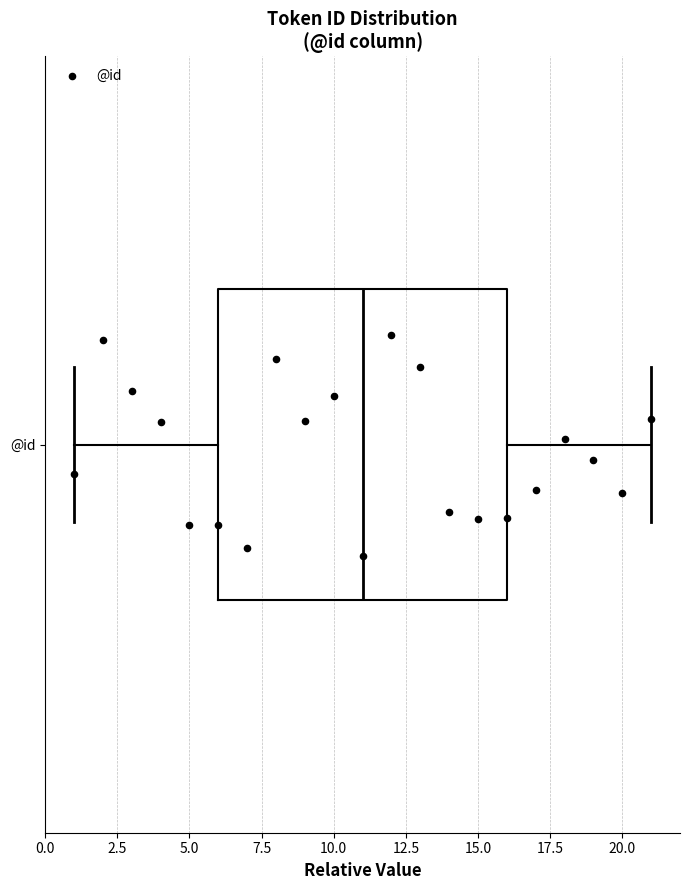

Where is the left edge of the box for @id on the x-axis? The values are not printed on the chart, so give them approximately, as read against the axis.

6